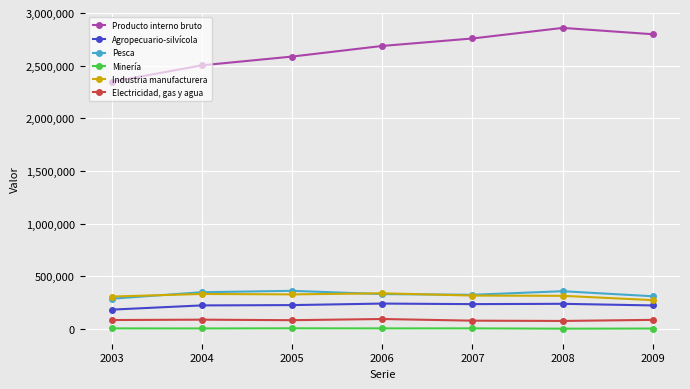

Is this an area chart (filled region under the line)?

No